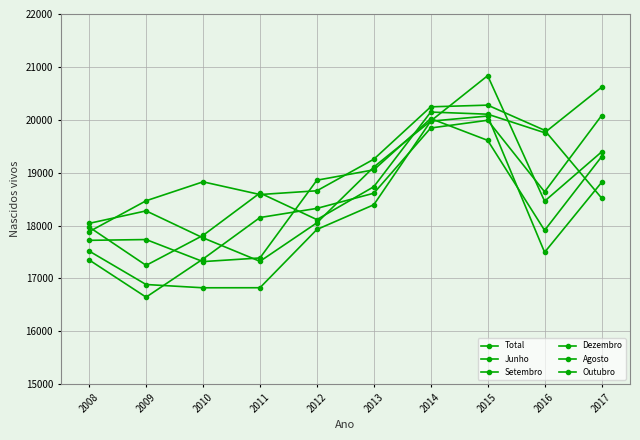

Which series changed the most between 2013 and 2017?

Junho